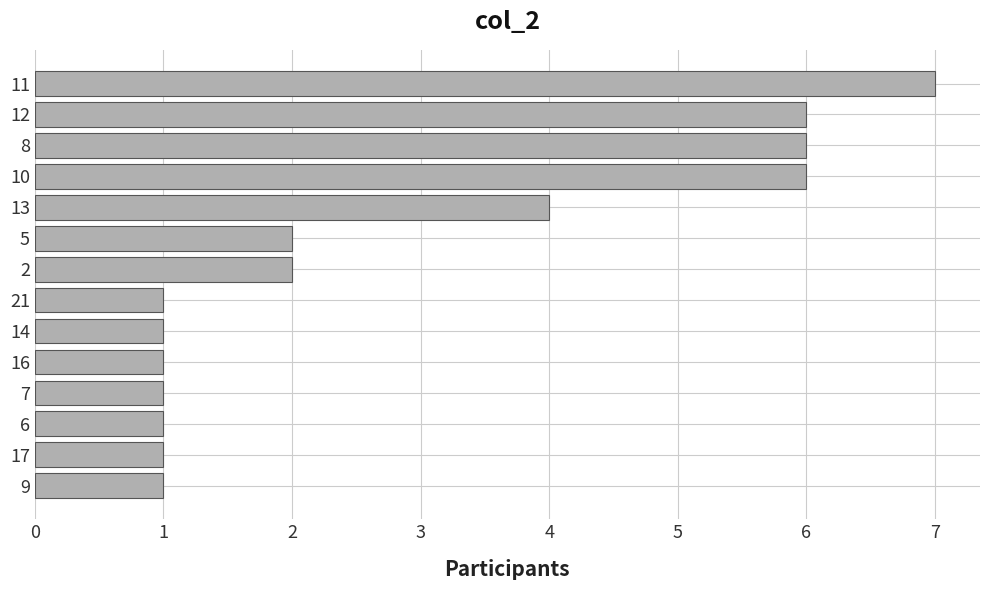

What is the difference between the second highest and second lowest values?

5